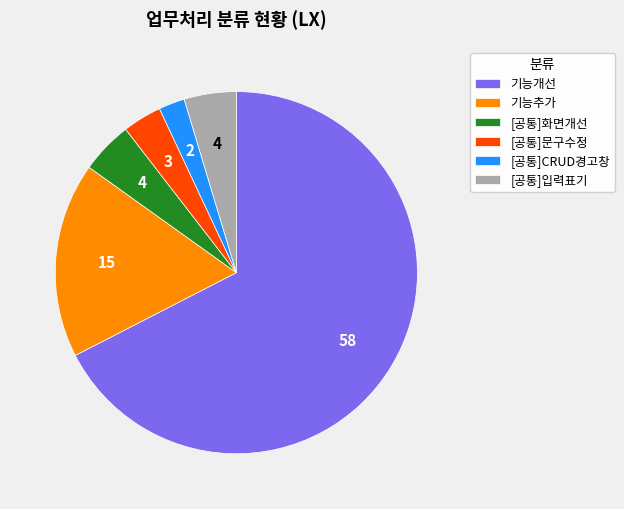

Does 기능추가 represent more than half of the total?

No